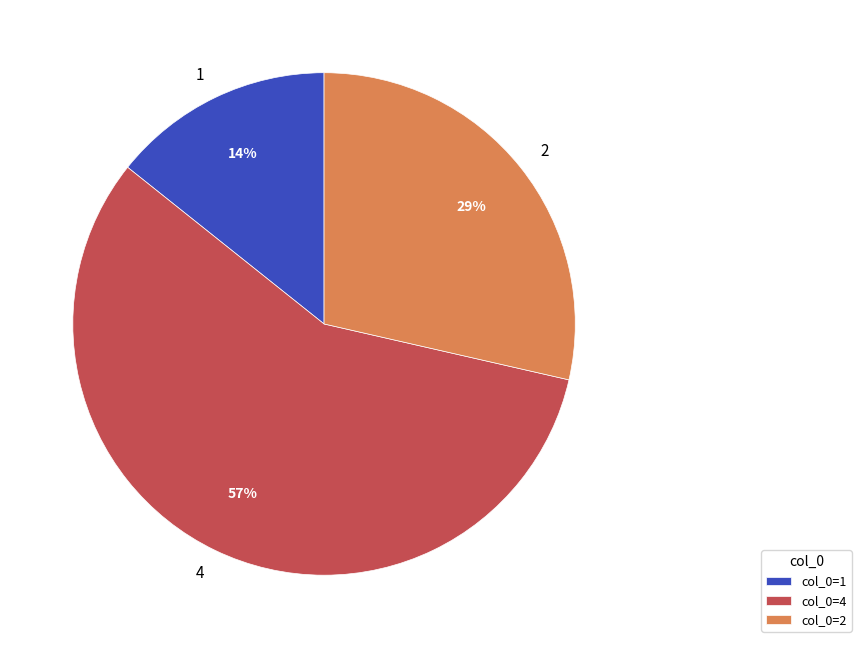

Between 1 and 4, which is larger?

4